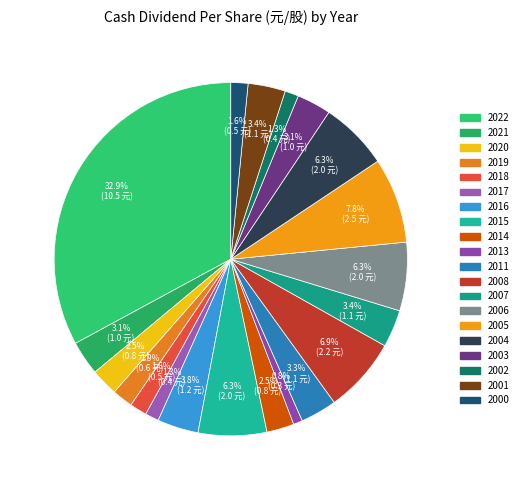

To the nearest percent, what is the average slice percentage?

5%